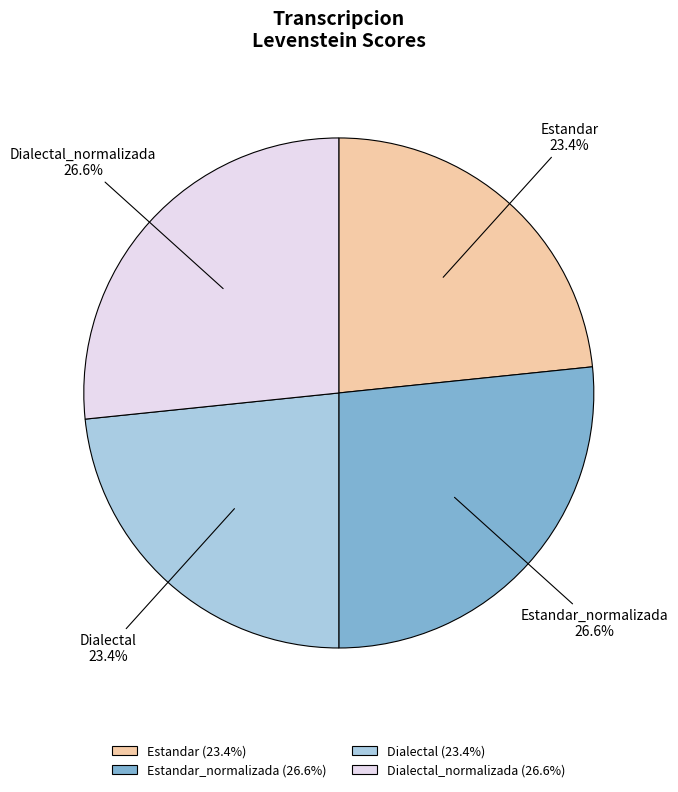

To the nearest percent, what is the difference between the Estandar_normalizada and Estandar slice percentages?

3%